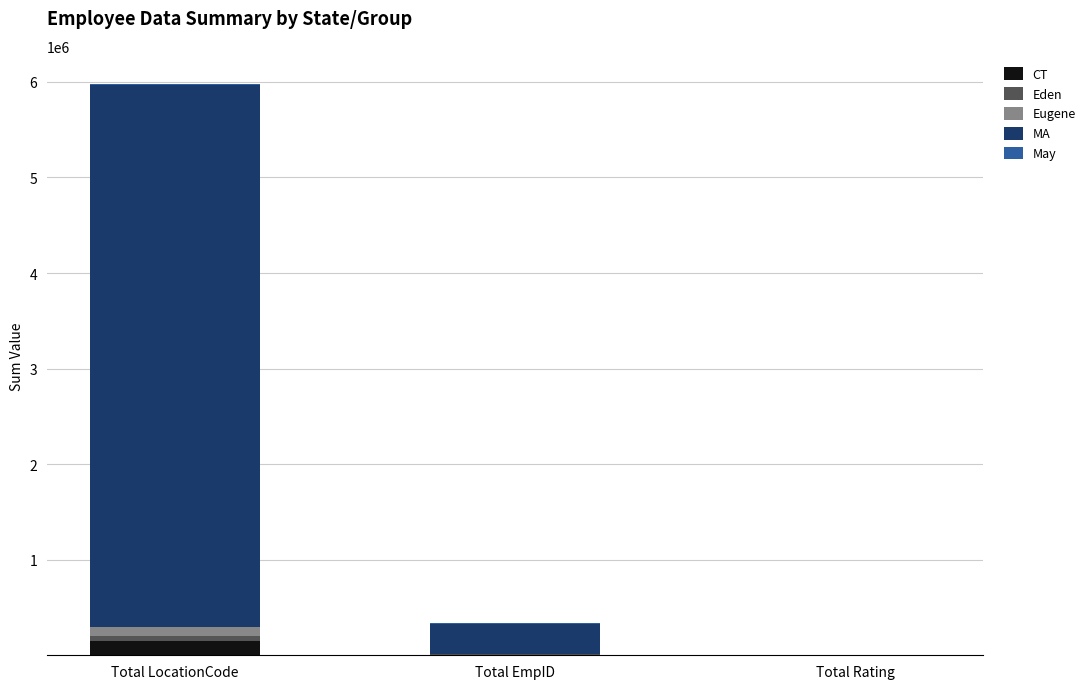

True or false: CT has a value of 146880 at Total LocationCode.

True